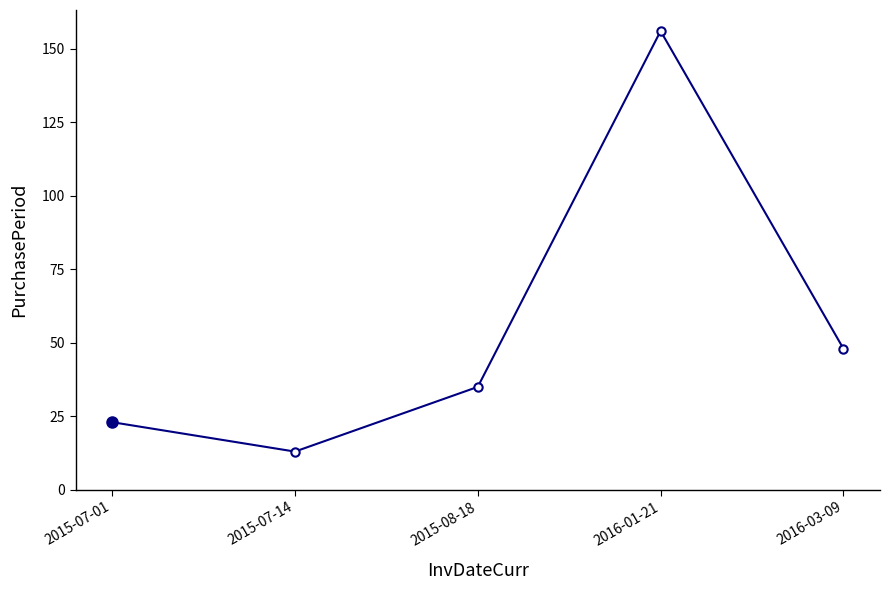

Is it true that the value at 2016-01-21 is 156?

True